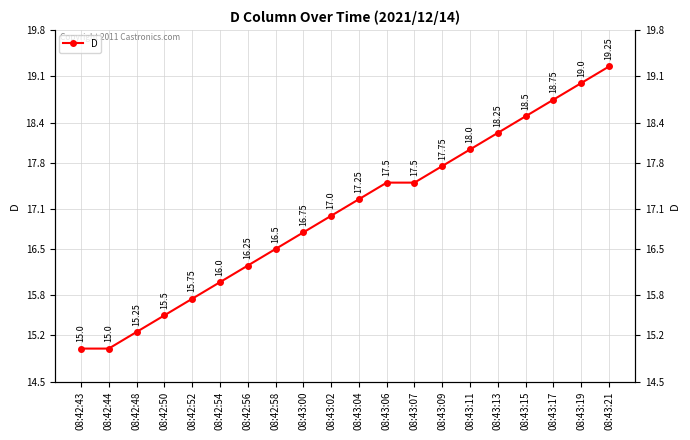

Reading left to right, list all the values displayed in this chart.

15.0	15.0	15.2	15.5	15.8	16.0	16.2	16.5	16.8	17.0	17.2	17.5	17.5	17.8	18.0	18.2	18.5	18.8	19.0	19.2